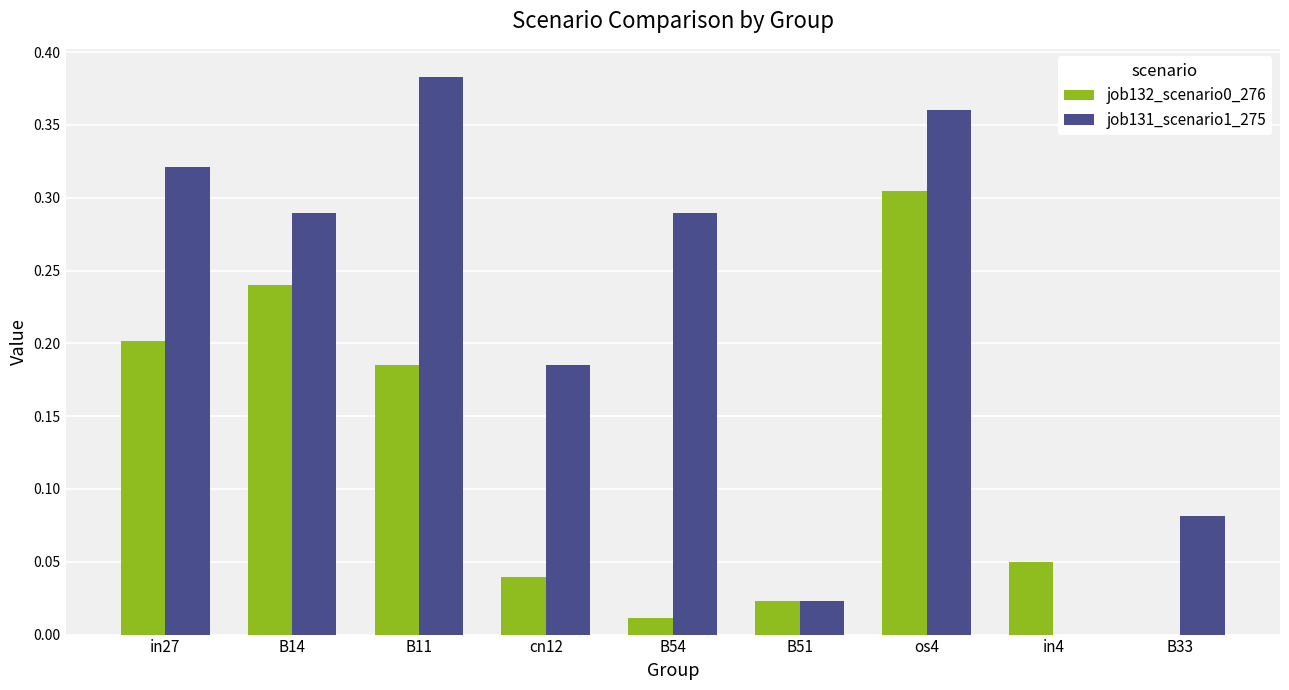

Is it true that job131_scenario1_275 equals 0.5 at B14?

False